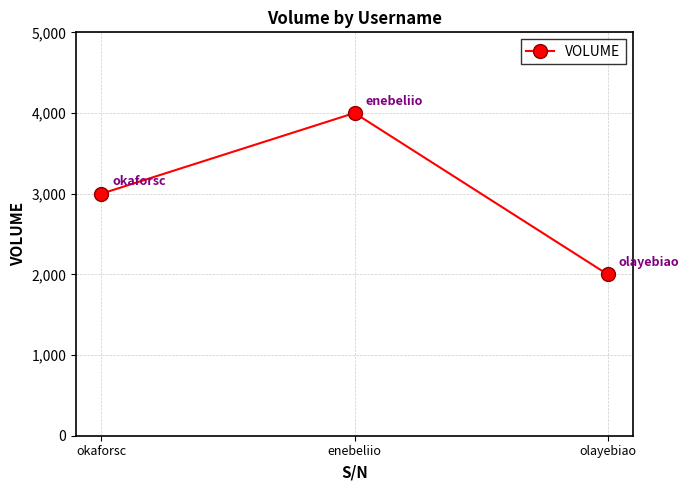

What is the difference between the maximum and minimum values?

2000